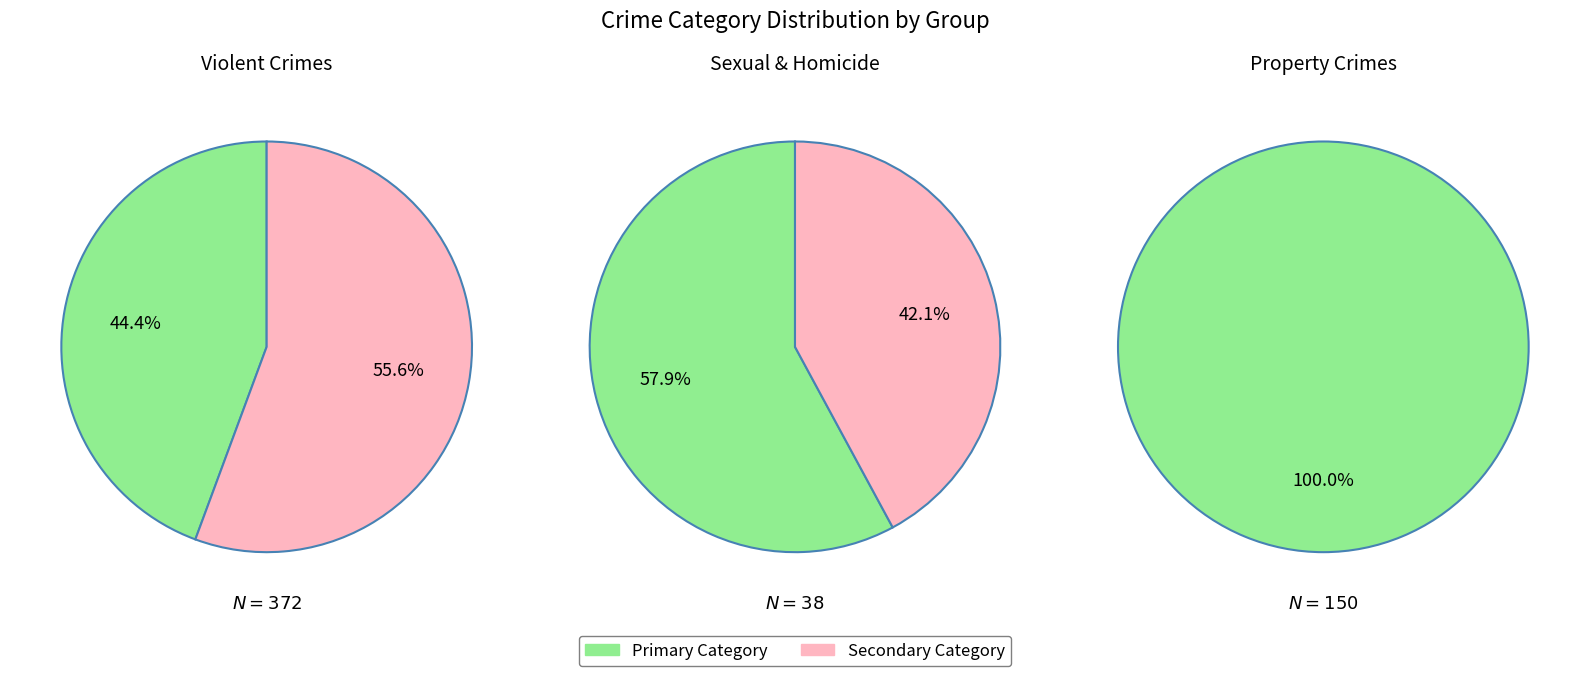

The Robbery slice represents 17% of the pie. True or false?

False